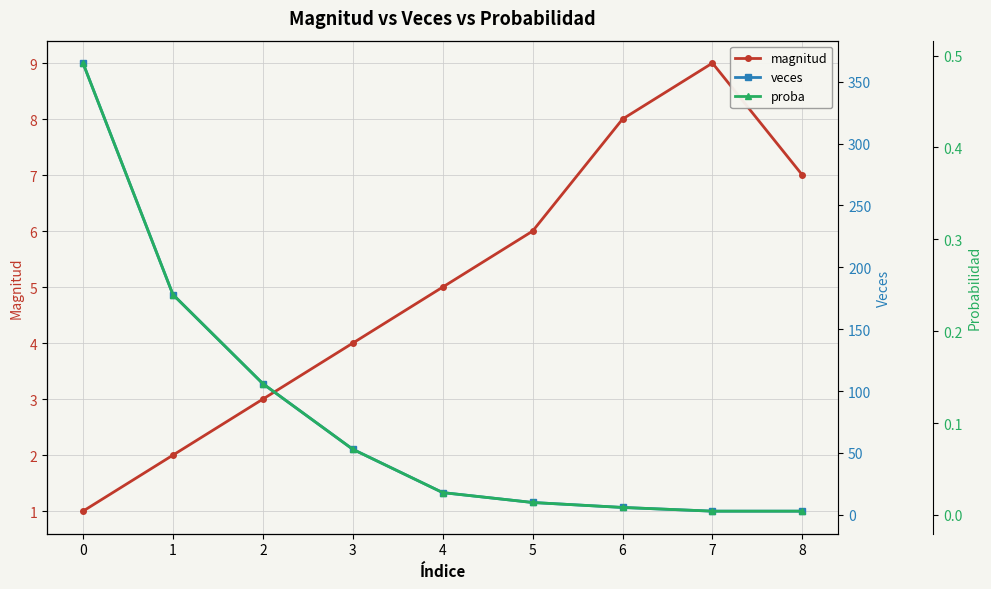

Reading left to right, list all the values displayed in this chart.

magnitud: 1.0	2.0	3.0	4.0	5.0	6.0	8.0	9.0	7.0
veces: 365.0	178.0	106.0	53.0	18.0	10.0	6.0	3.0	3.0
proba: 0.5	0.2	0.1	0.1	0.0	0.0	0.0	0.0	0.0